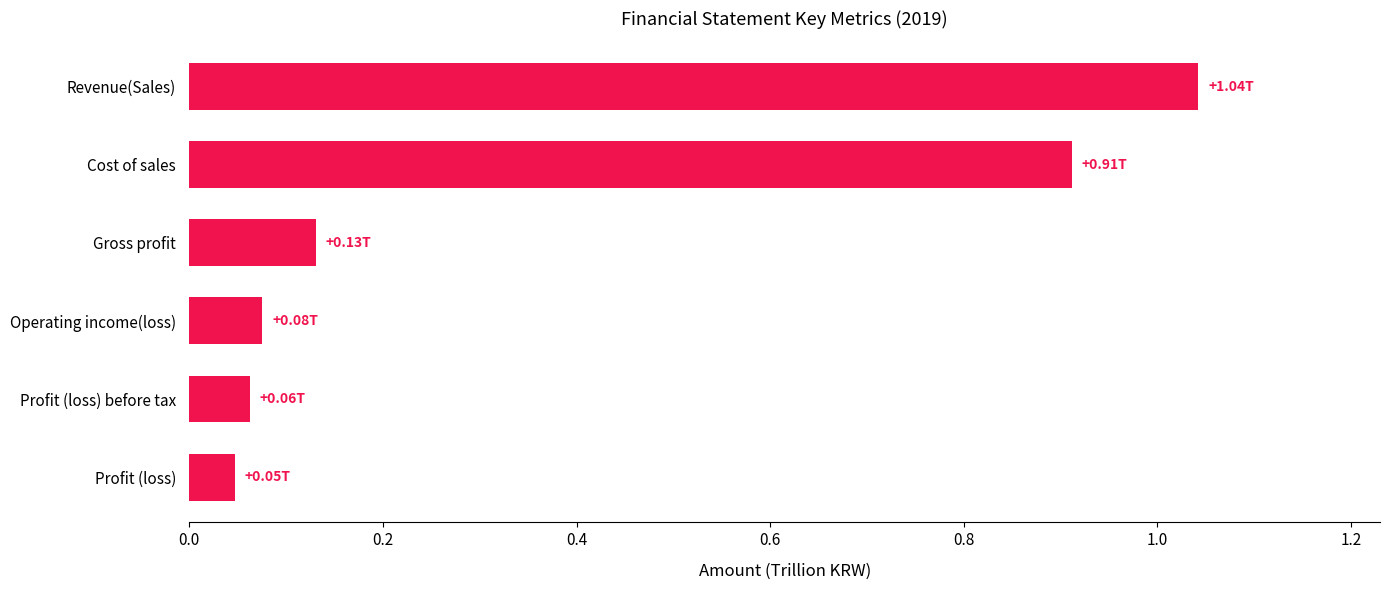

What is the change in value from Gross profit to Revenue(Sales)?

+0.9